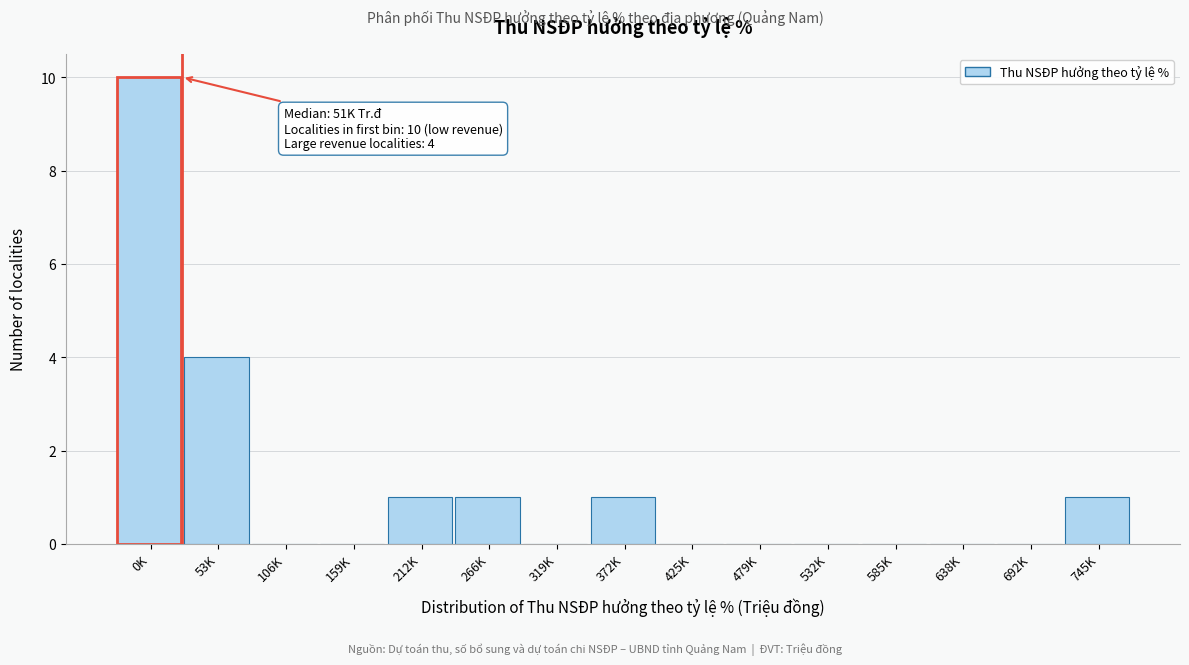

Reading left to right, transcribe all the data shown in this chart.

0K=10	53K=4	106K=0	159K=0	212K=1	266K=1	319K=0	372K=1	425K=0	479K=0	532K=0	585K=0	638K=0	692K=0	745K=1